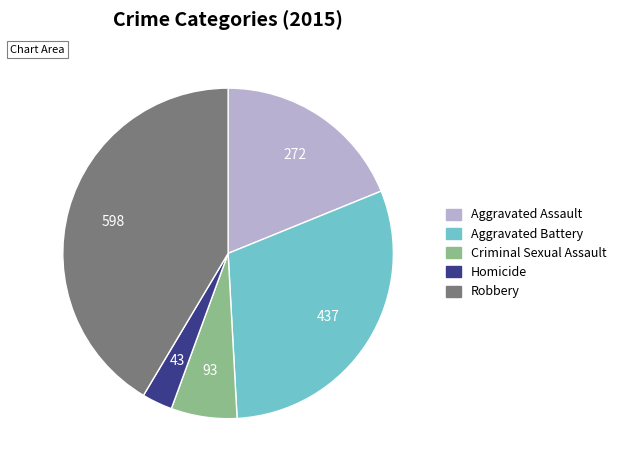

Rank the categories by value from highest to lowest.

Robbery, Aggravated Battery, Aggravated Assault, Criminal Sexual Assault, Homicide